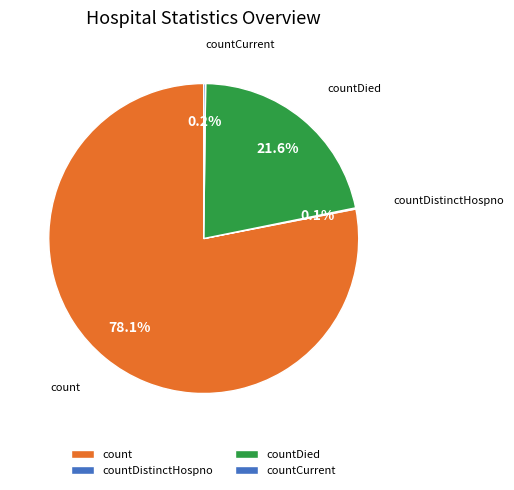

Combined, what portion of the pie is count and countDied?

99.7%